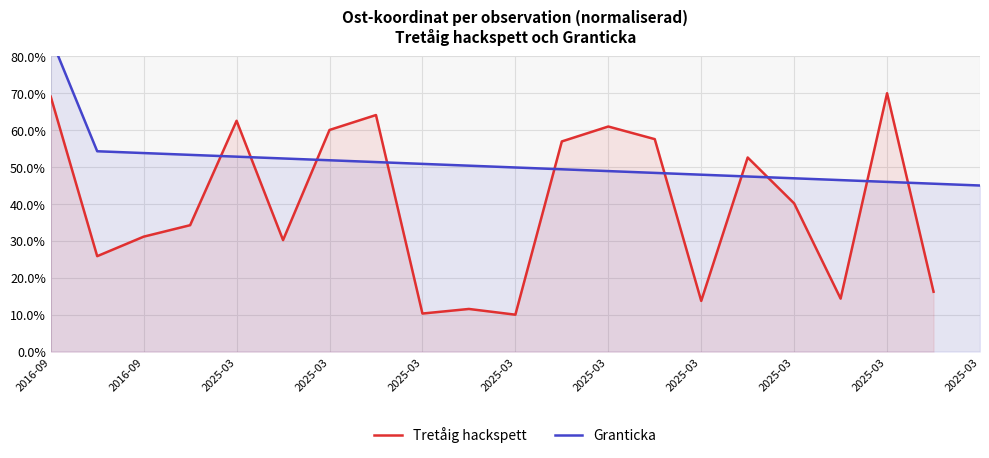

What is the sum of the values at 2025-03-12 and 2025-03-12?

54.5